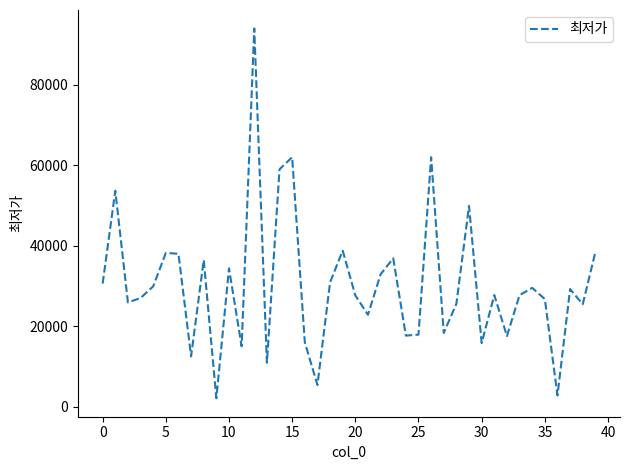

What is the maximum value shown in the chart?

94000